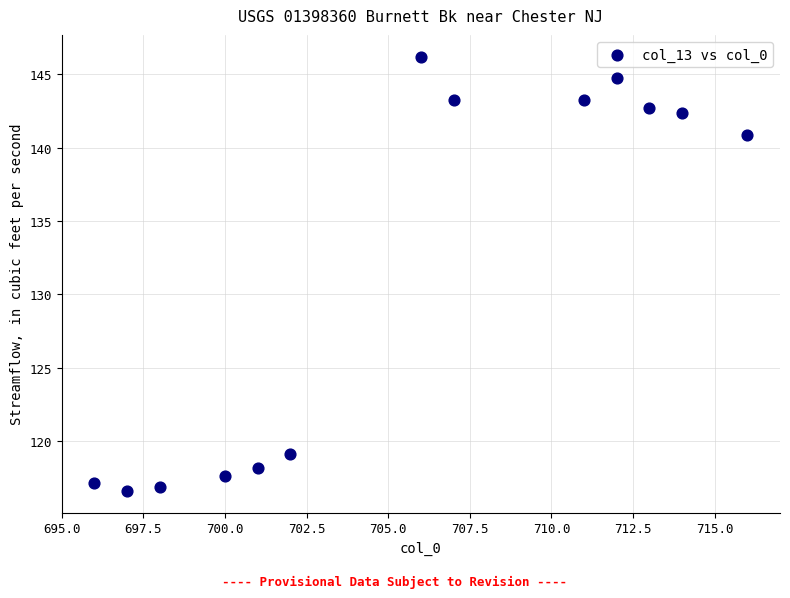

What Y value in the scatter plot is closest to 131?

140.9